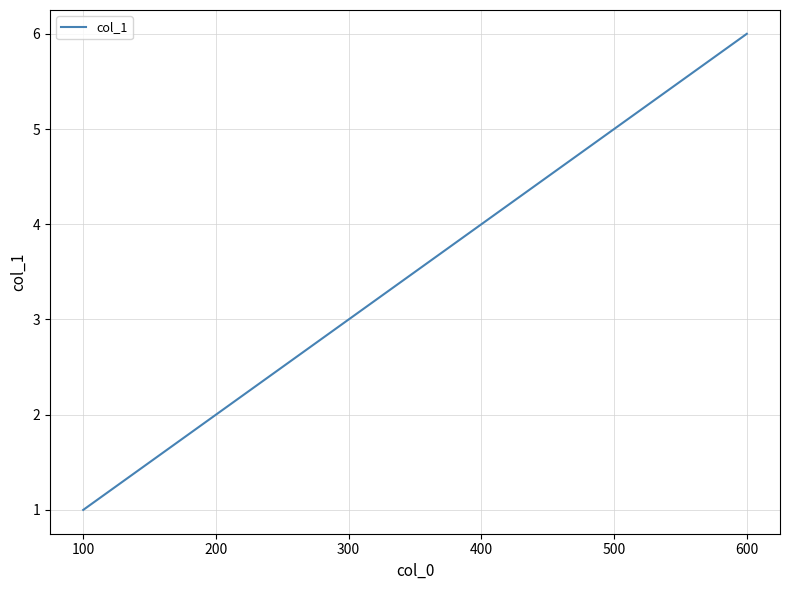

True or false: the data shows 10 at 300.

False